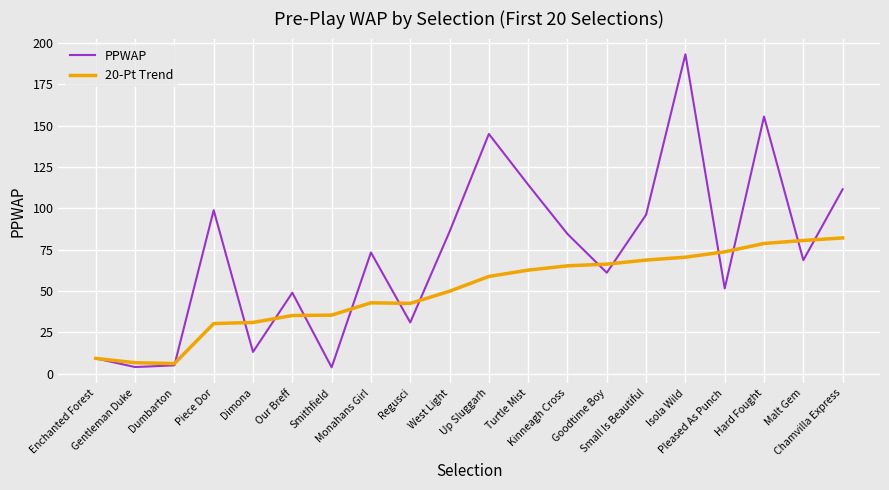

Rank the series by their average value, from highest to lowest.

PPWAP, 20-Pt Trend